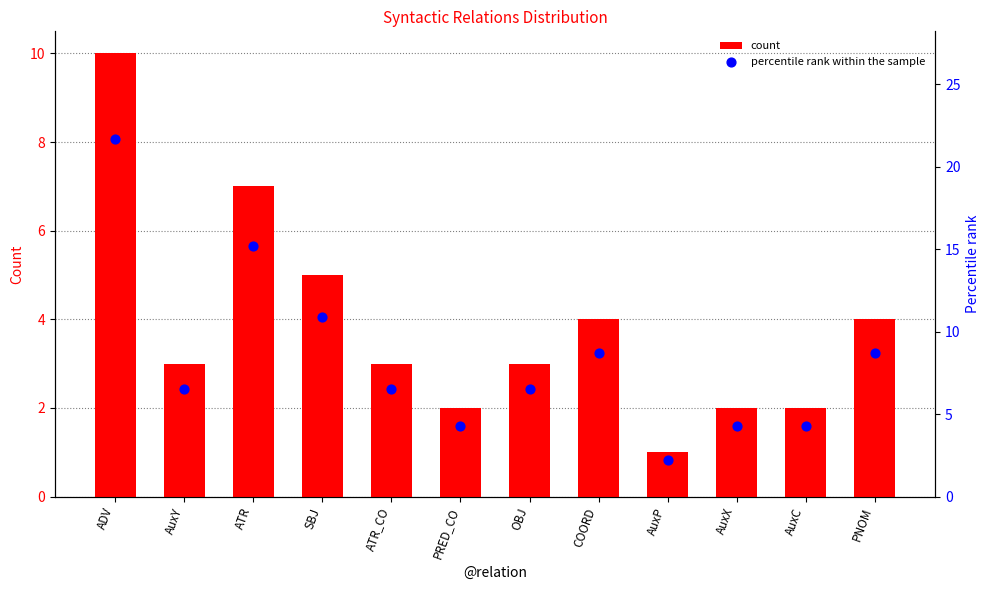

Which series has the largest total across all categories?

percentile rank within the sample